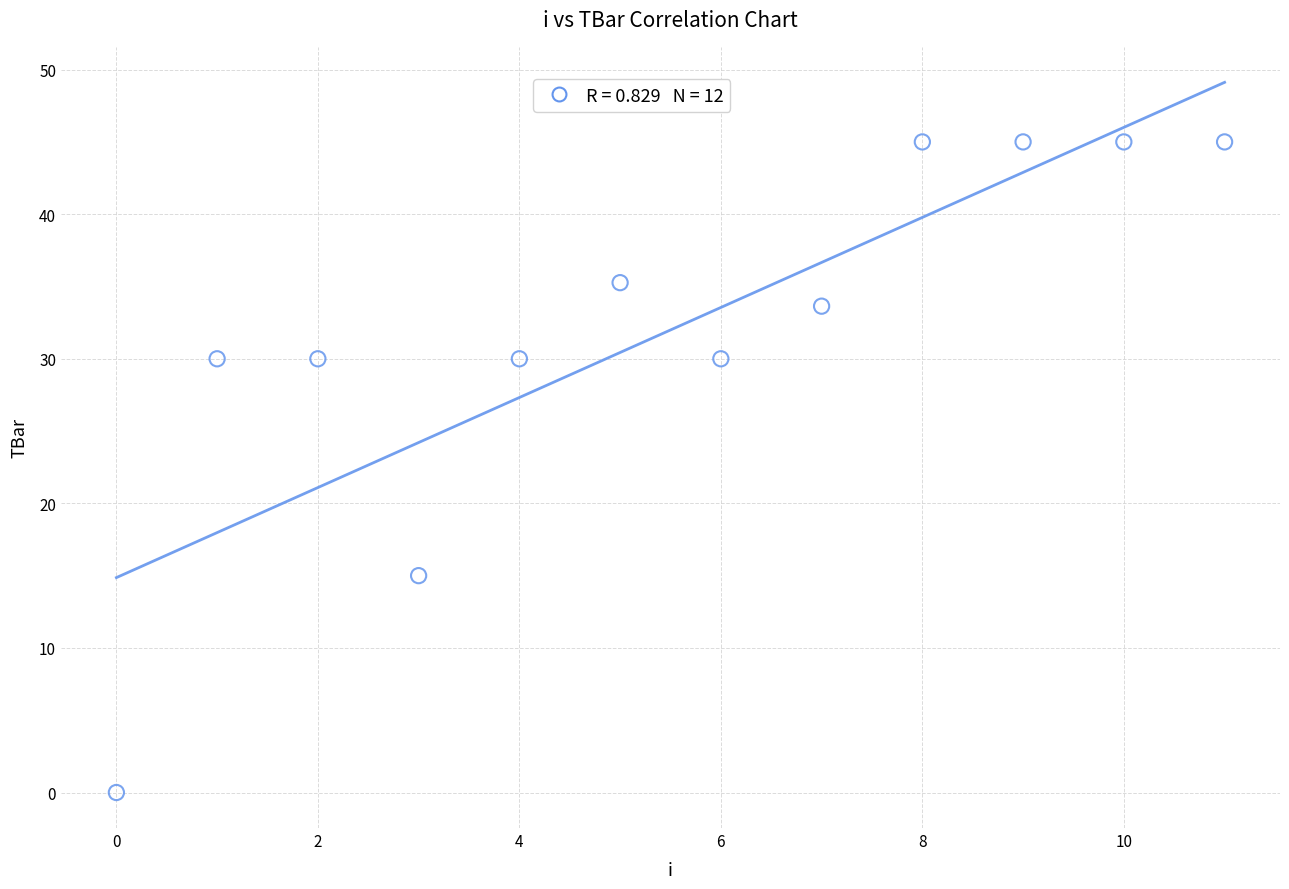

What Y value in the scatter plot is closest to 22?

15.0